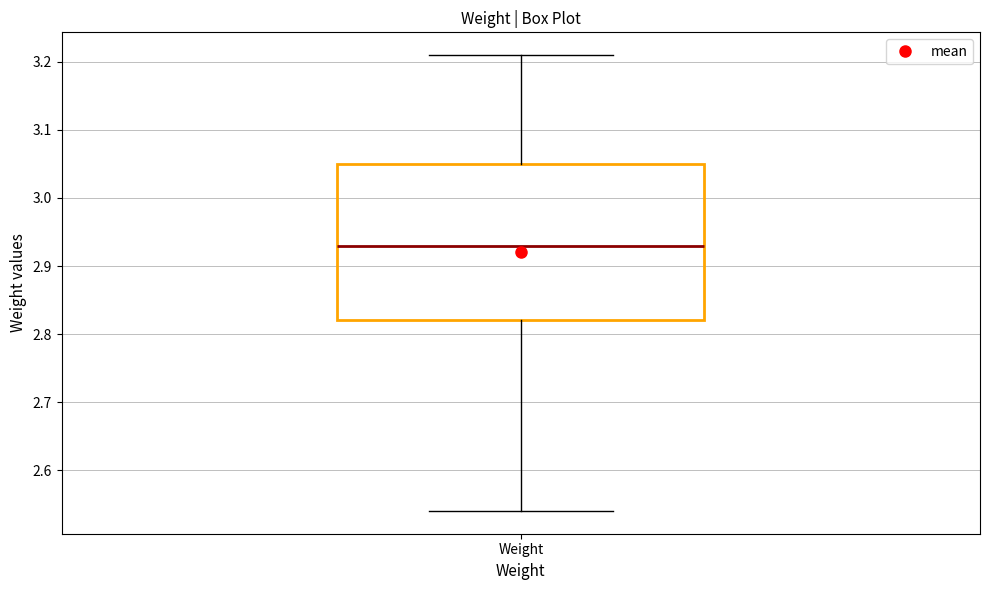

Read this box plot against the y-axis: the position of the median line, the range covered by the box, and the ends of both whiskers. The values are not printed on the chart, so give them approximately, as read against the axis.

median 2.93, box 2.82 to 3.05, whiskers 2.54 to 3.21